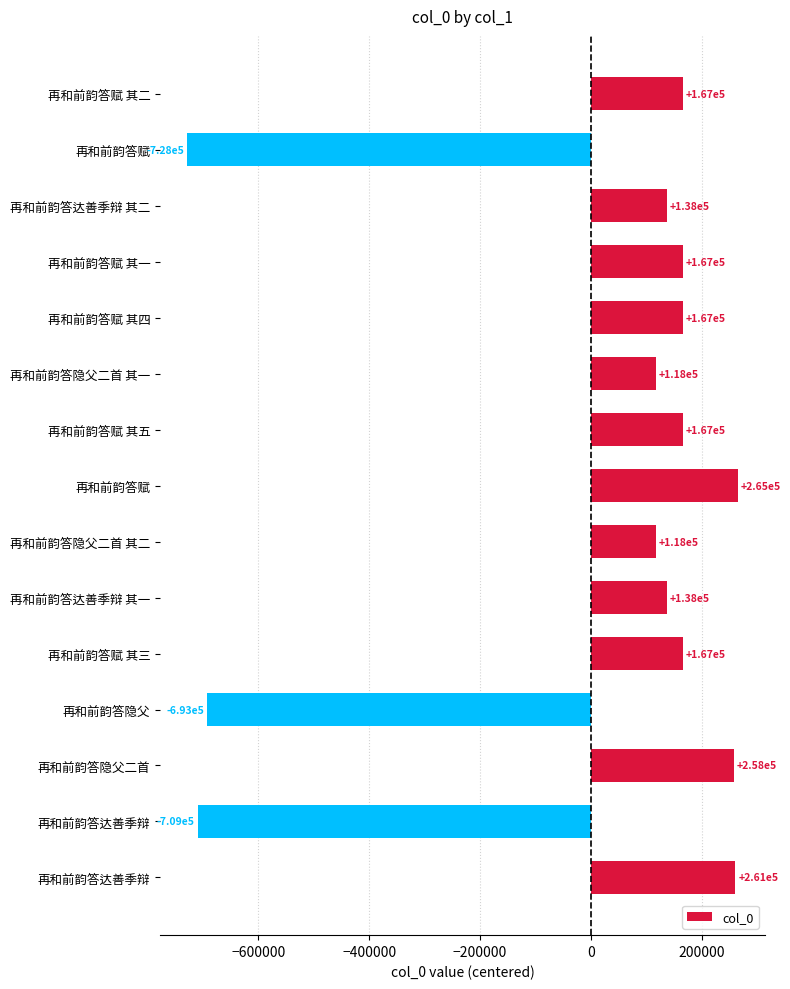

How many bars are there in total?

15